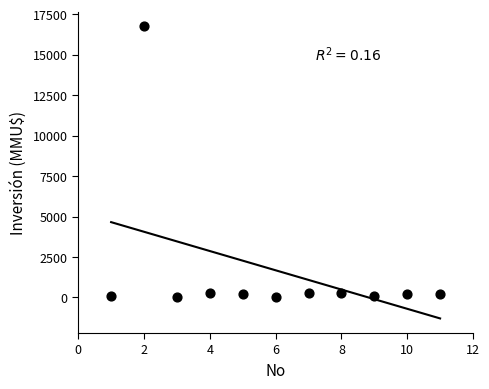

What is the range of Y values (max minus min)?

16726